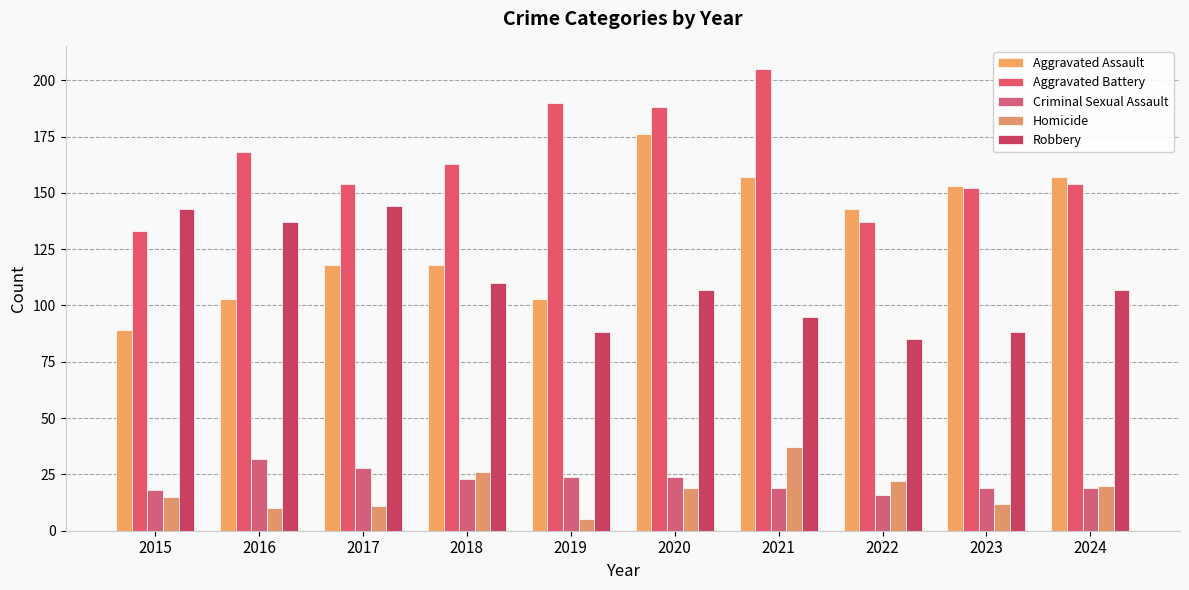

True or false: Aggravated Assault has a value of 240 at 2023.

False